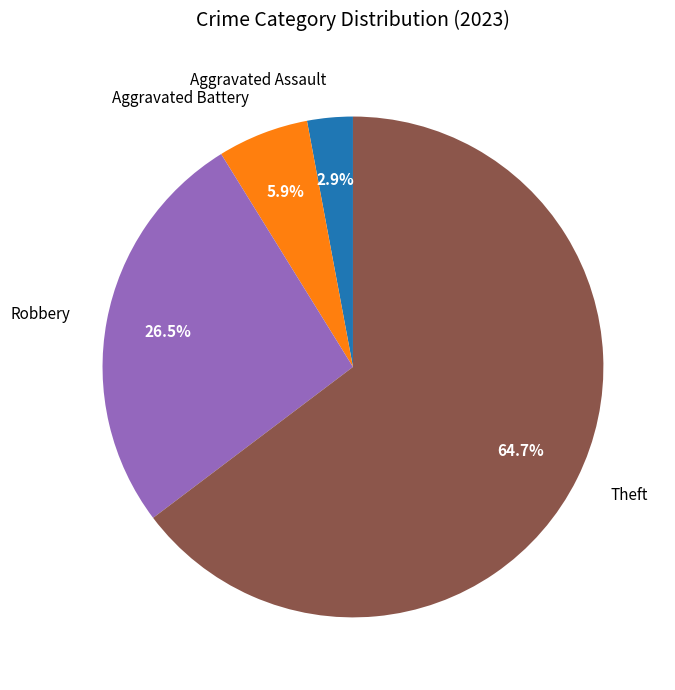

What is the ratio of the value at Robbery to the value at Theft?

0.4